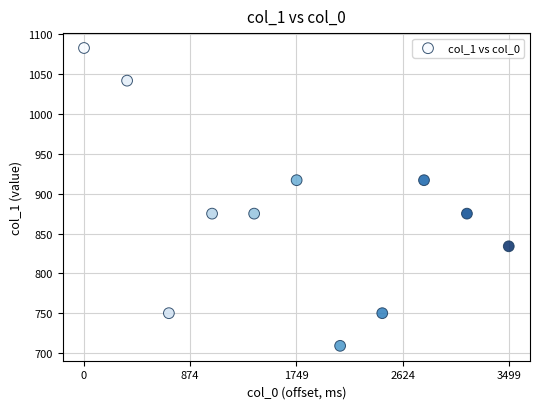

What is the range of Y values (max minus min)?

374